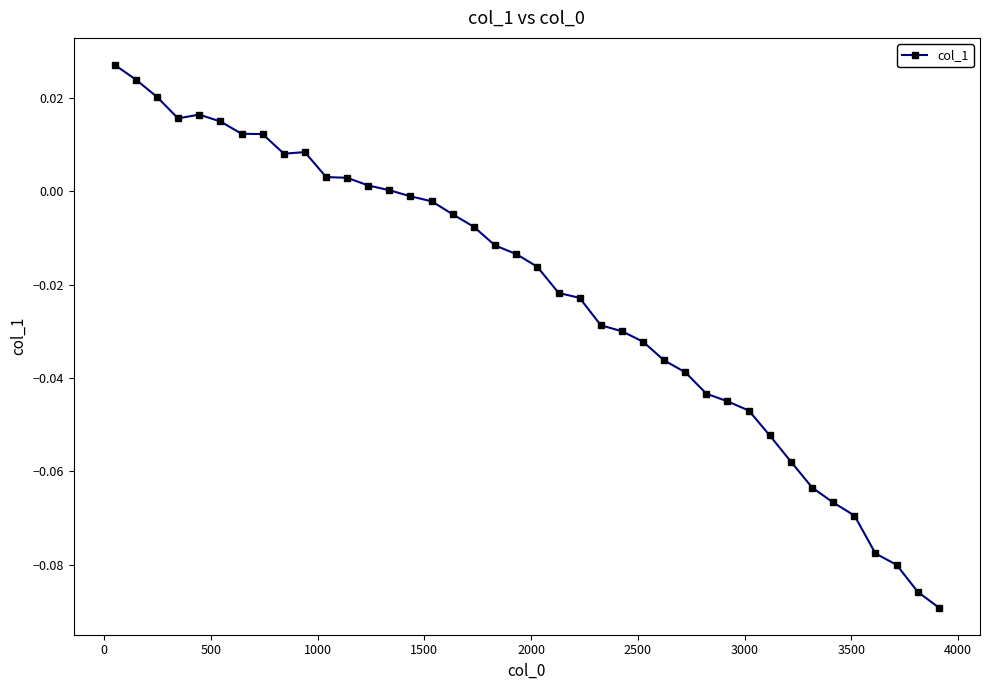

True or false: there are more than 0 points higher than both neighbors.

True